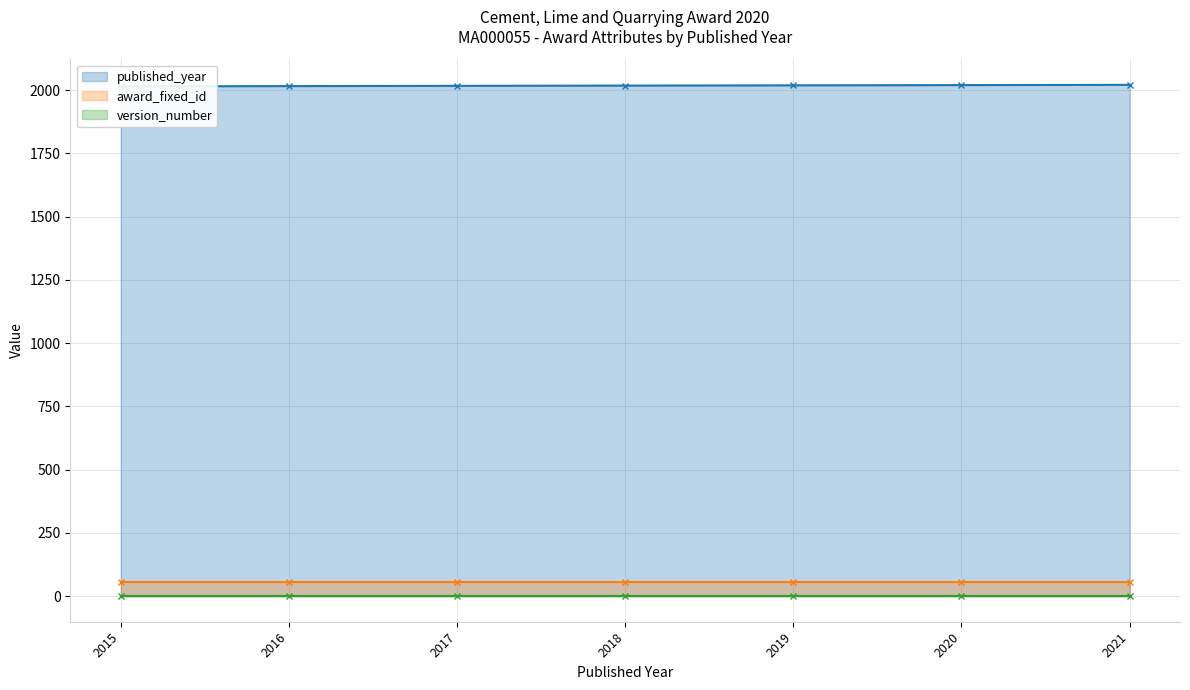

True or false: version_number and award_fixed_id cross at least once.

False